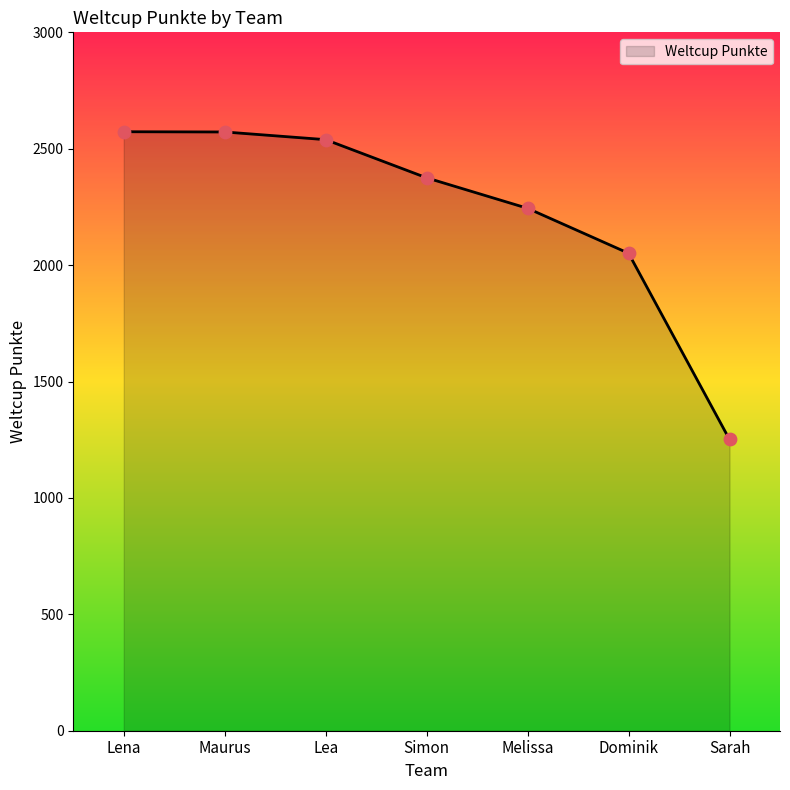

What is the change in value from Melissa to Sarah?

-993